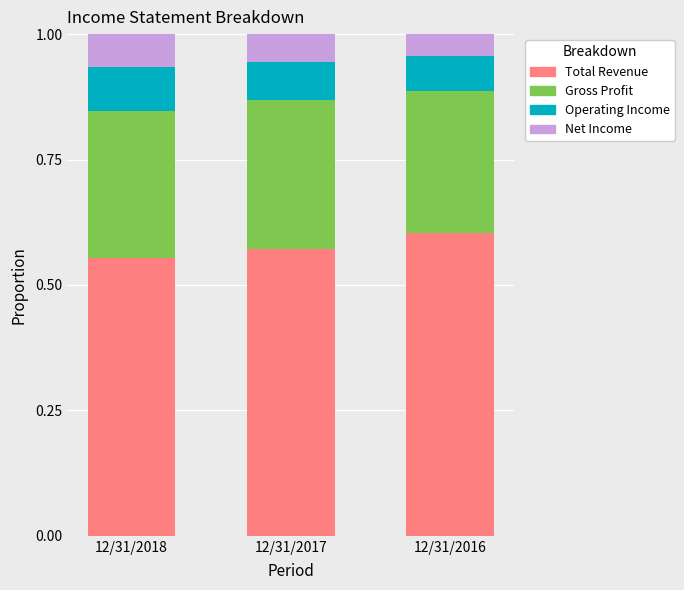

What are all the series names shown in the legend?

Total Revenue, Gross Profit, Operating Income, Net Income